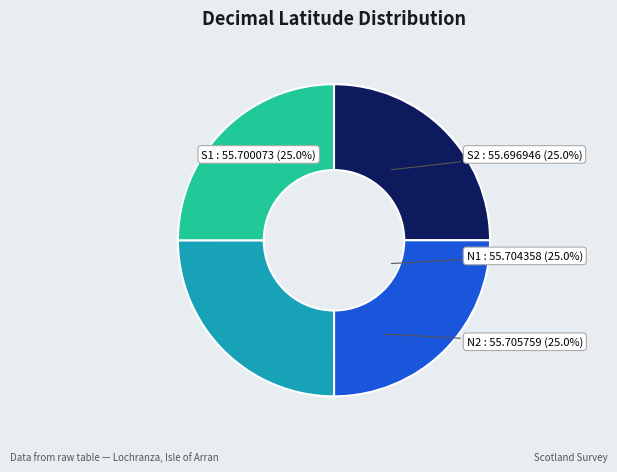

Combined, what portion of the pie is N2 : 55.705759 and S2 : 55.696946?

50.0%